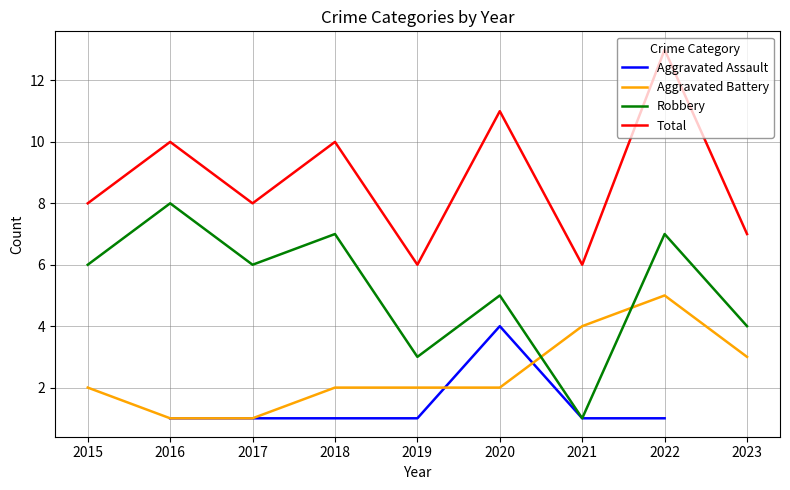

In Aggravated Battery, how many points are higher than both neighbors (excluding endpoints)?

1